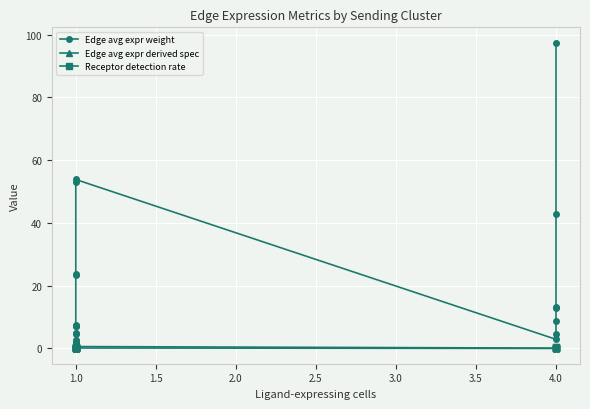

What is the average value of the Edge avg expr weight series?

18.3